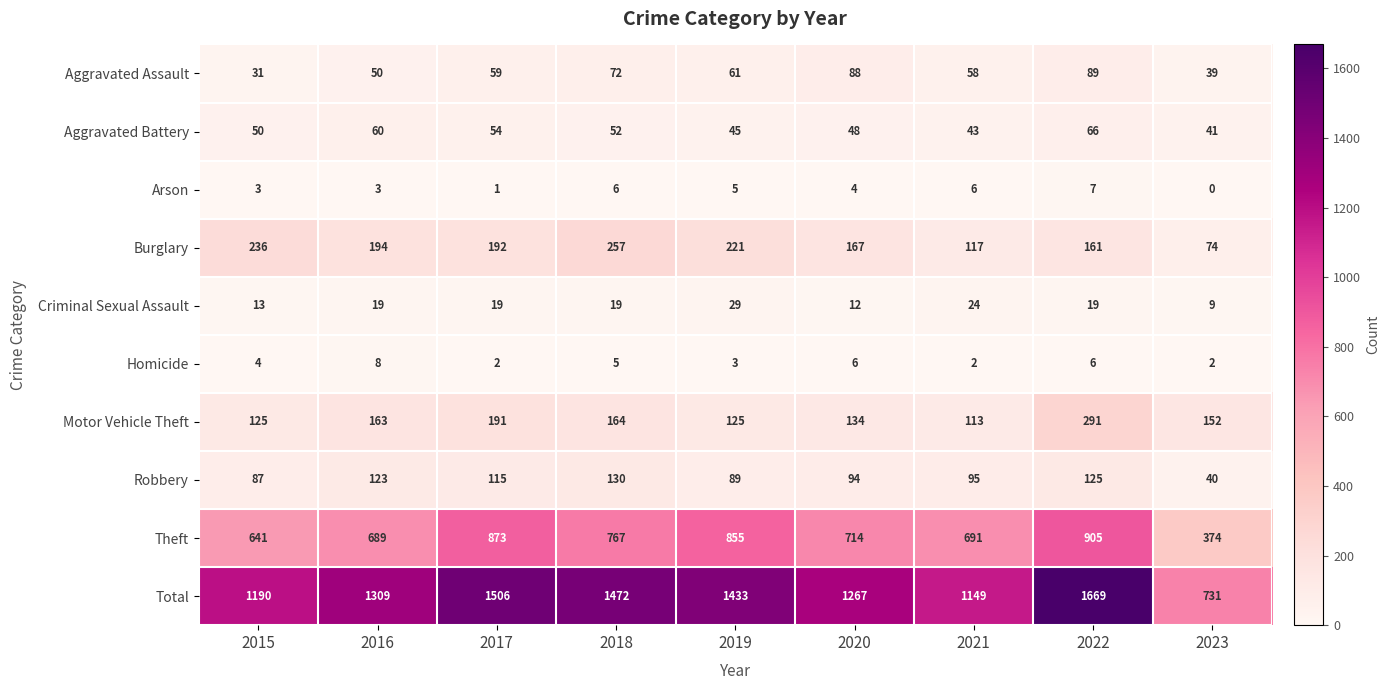

What is the total value across all series at 2021?

2298